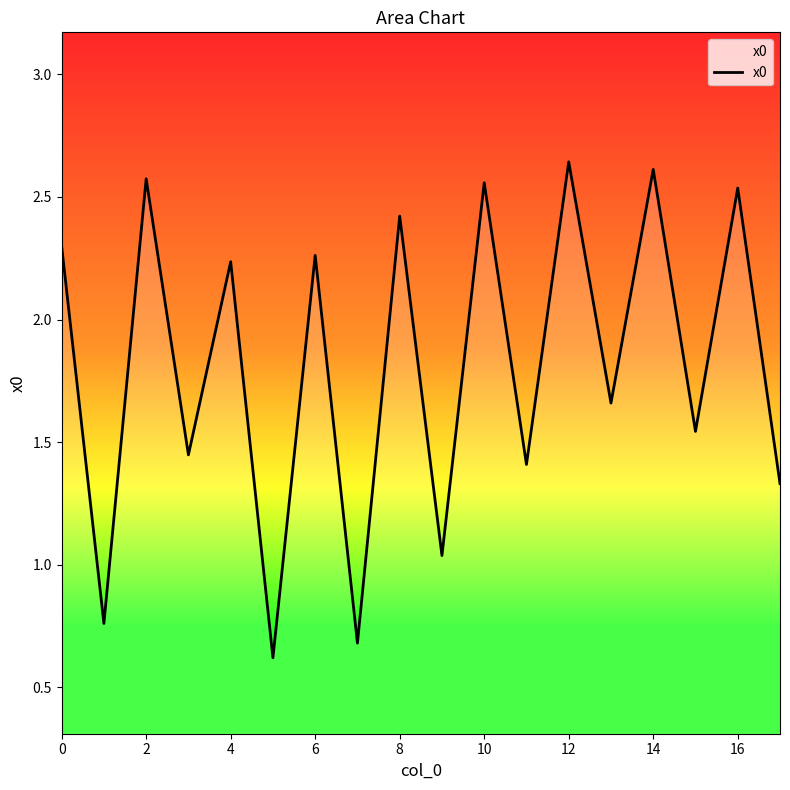

What is the smallest value displayed?

0.6